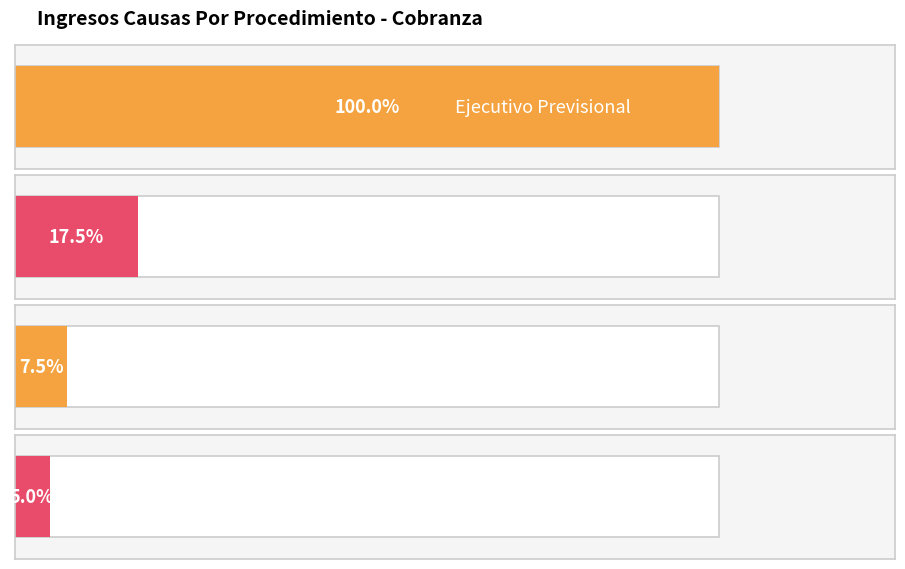

What is the ratio of the value at Ejecutivo Previsional to the value at Otros Títulos Ejecutivos?

20.0